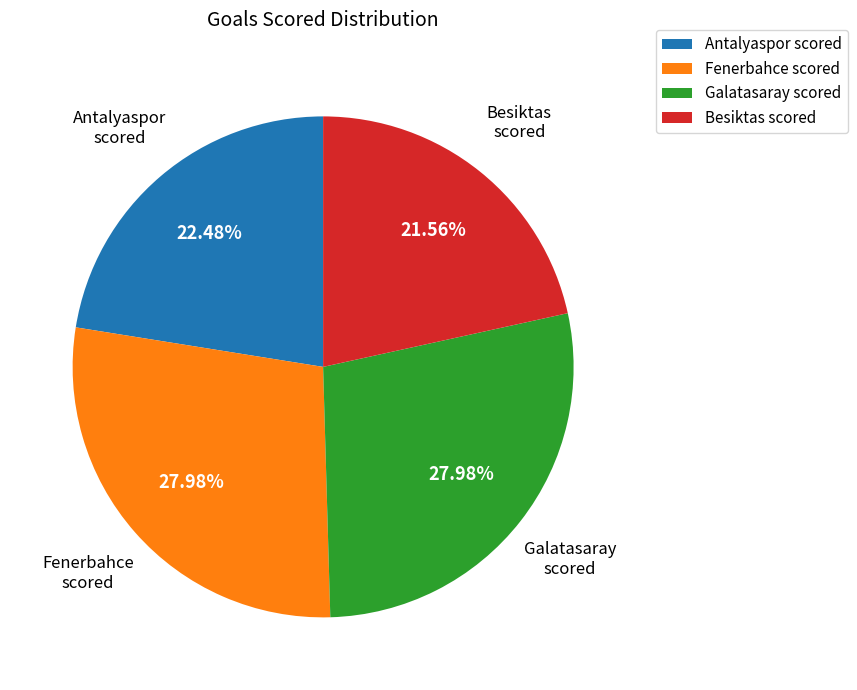

Does any single category account for the majority?

No